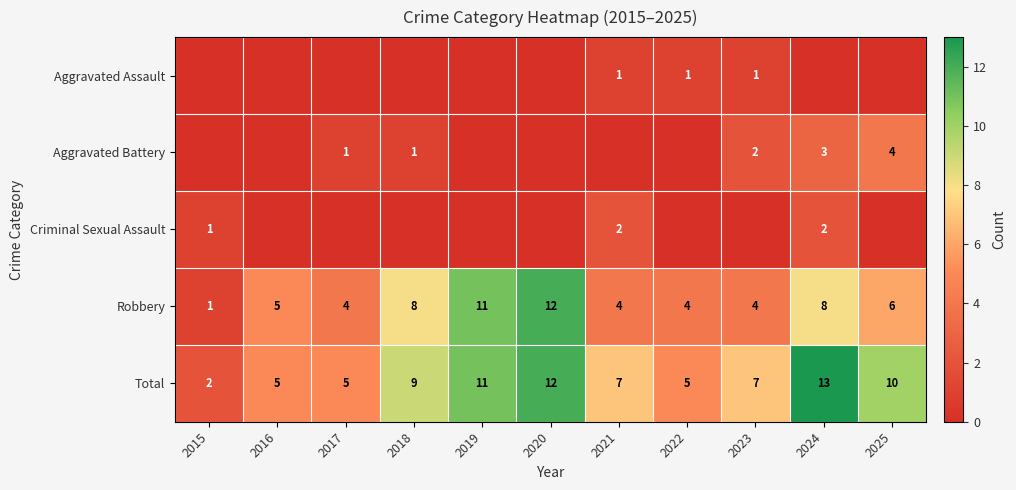

What is the average value of the Robbery series?

6